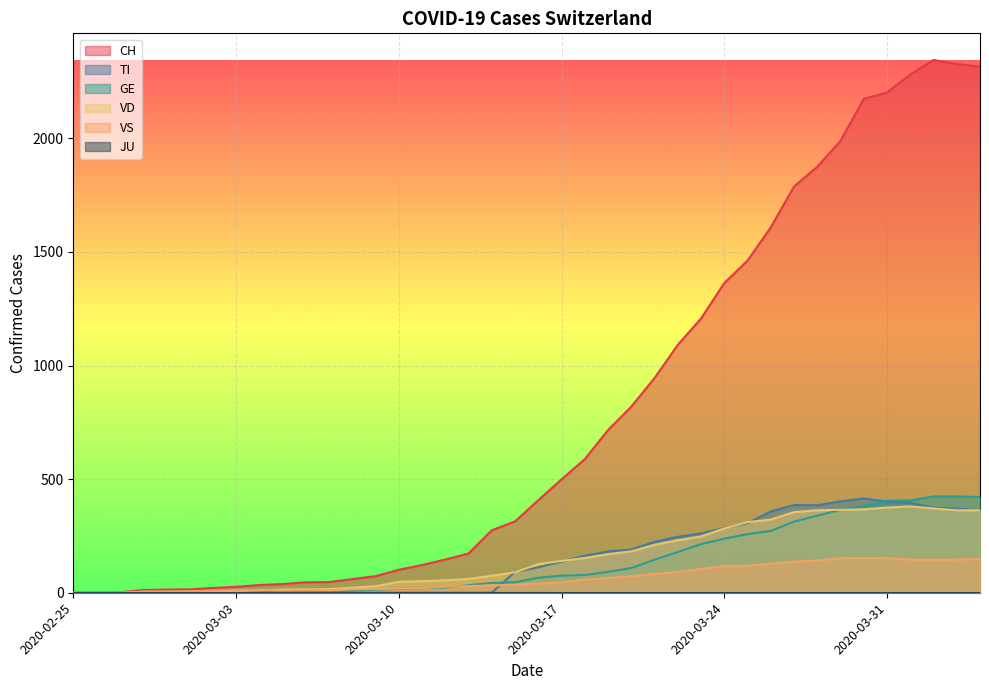

The value of VD at 2020-04-01 is 380. True or false?

True